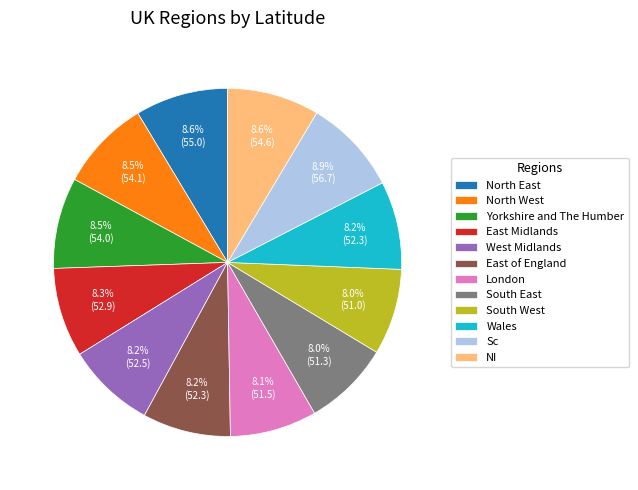

What is the ratio of the value at London to the value at North West?

1.0